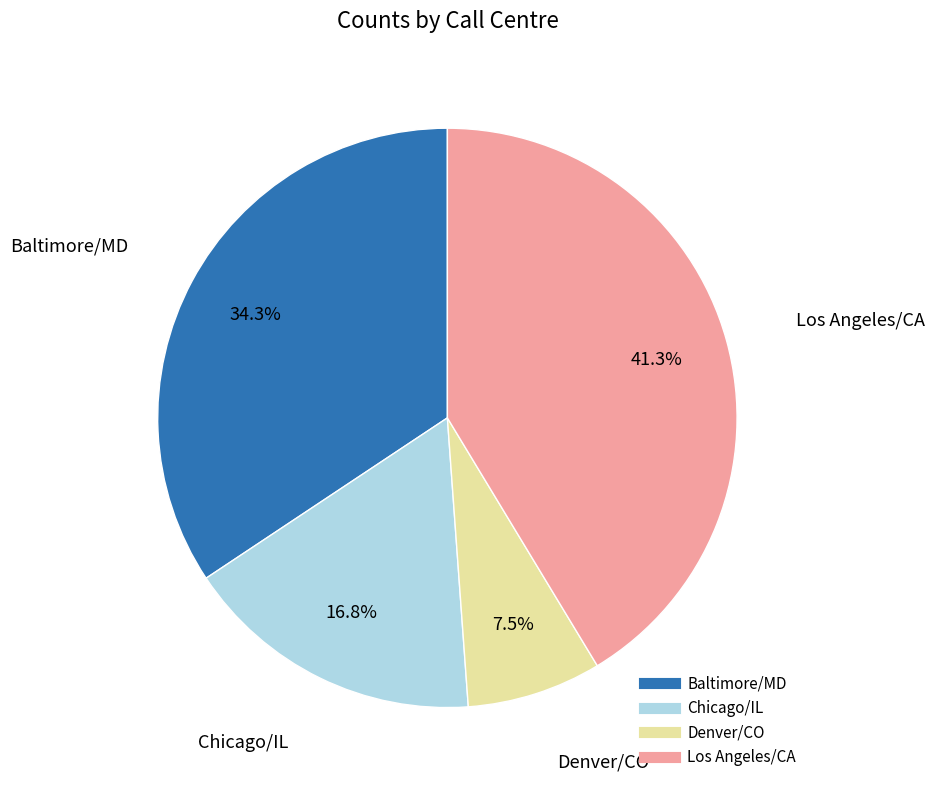

Combined, do Los Angeles/CA and Denver/CO account for over 50%?

No